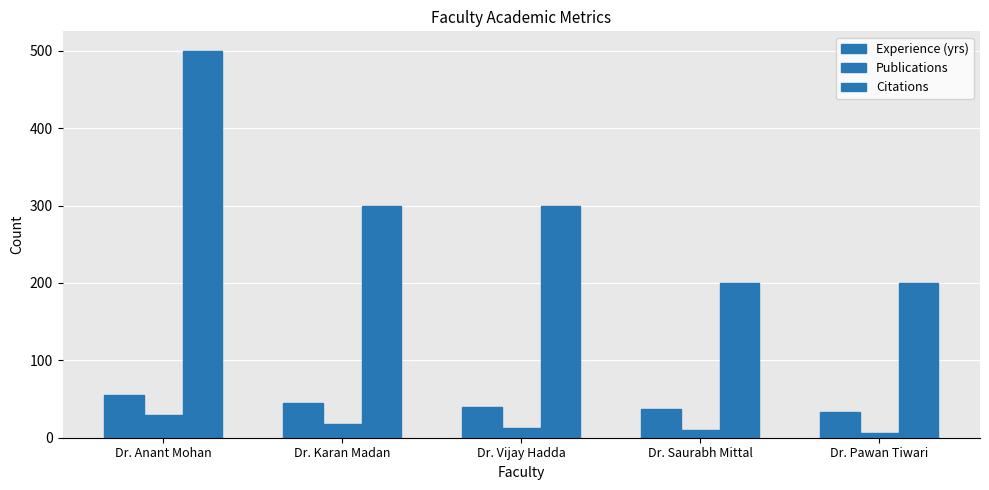

What is the value of the Publications bar at the 5th from the left?

6